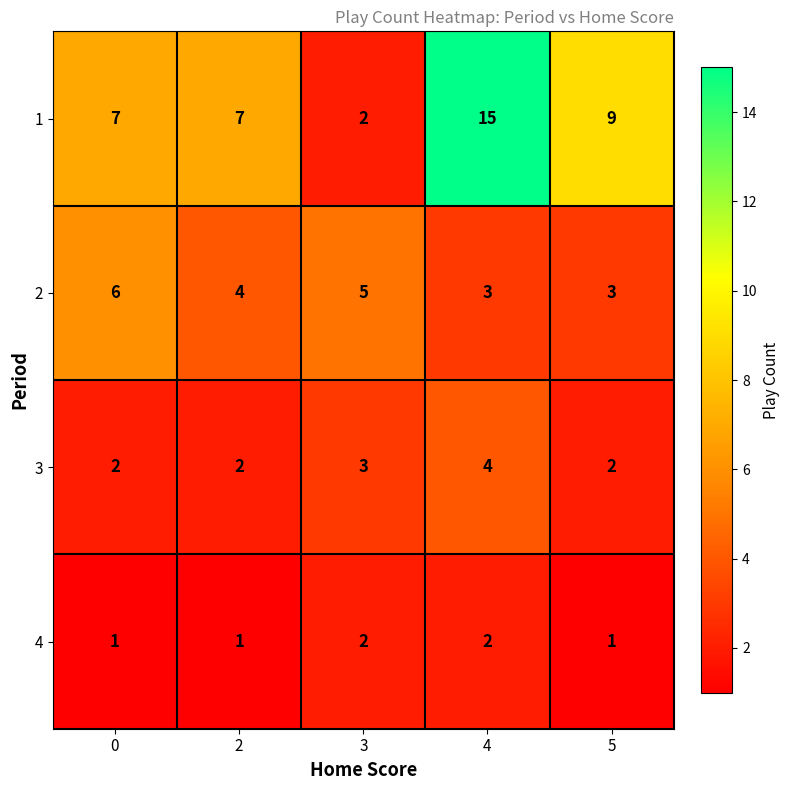

The 2 series shows 2 at 2. True or false?

False